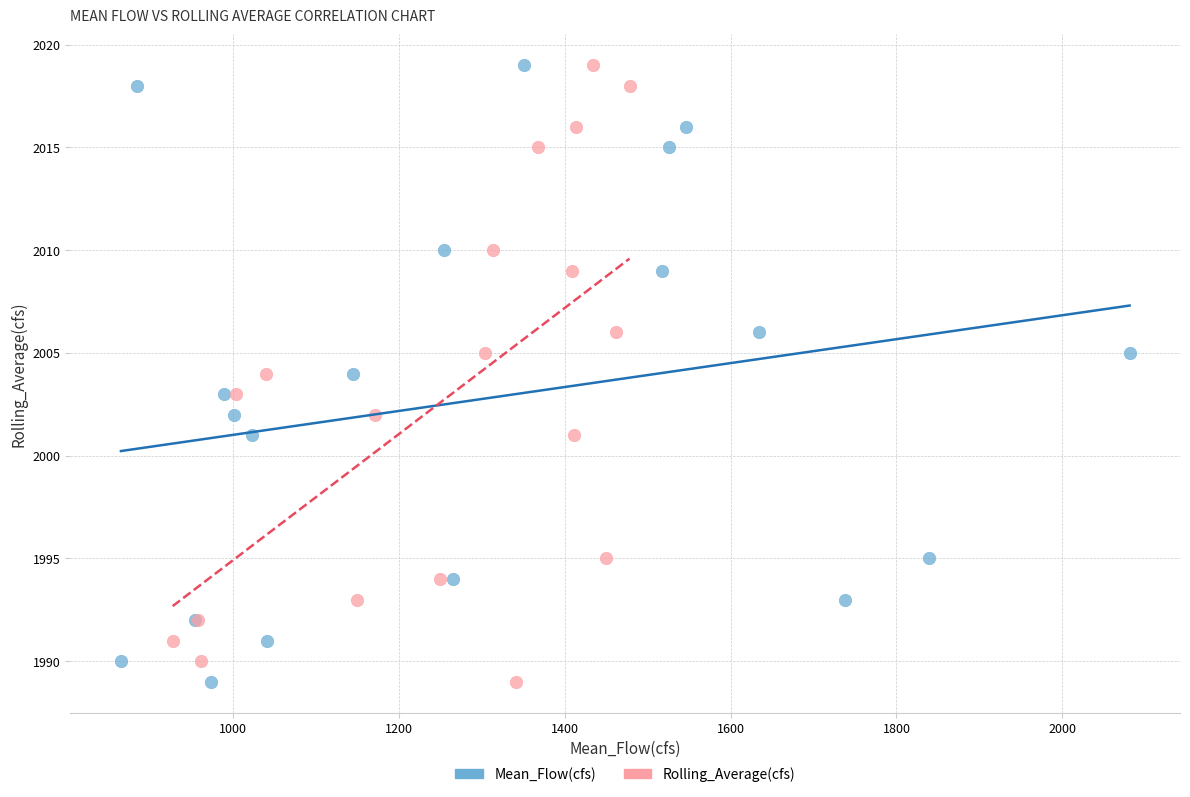

What are all the series names shown in the legend?

Mean_Flow(cfs), Rolling_Average(cfs)